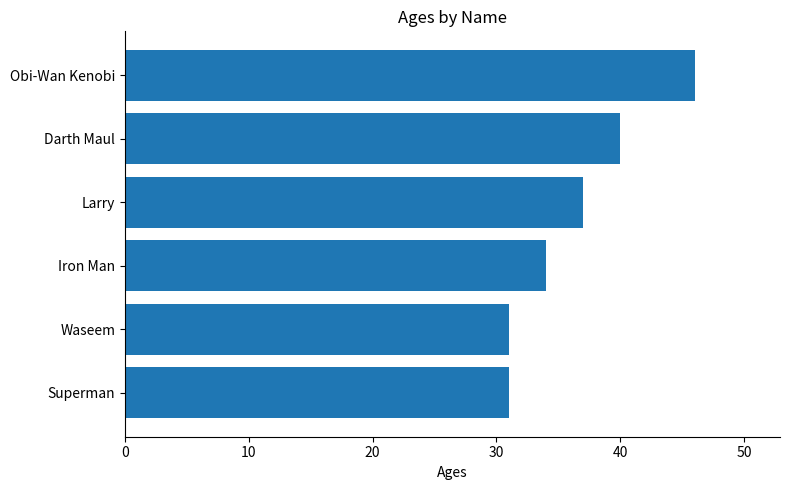

What is the maximum value shown in the chart?

46